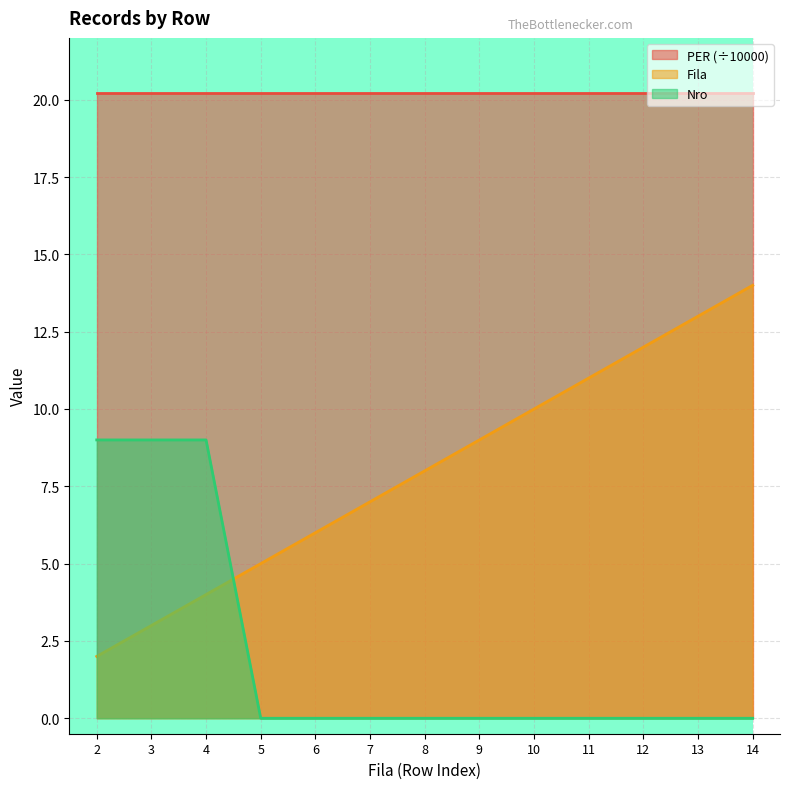

True or false: Nro has a value of 0 at 10.

True